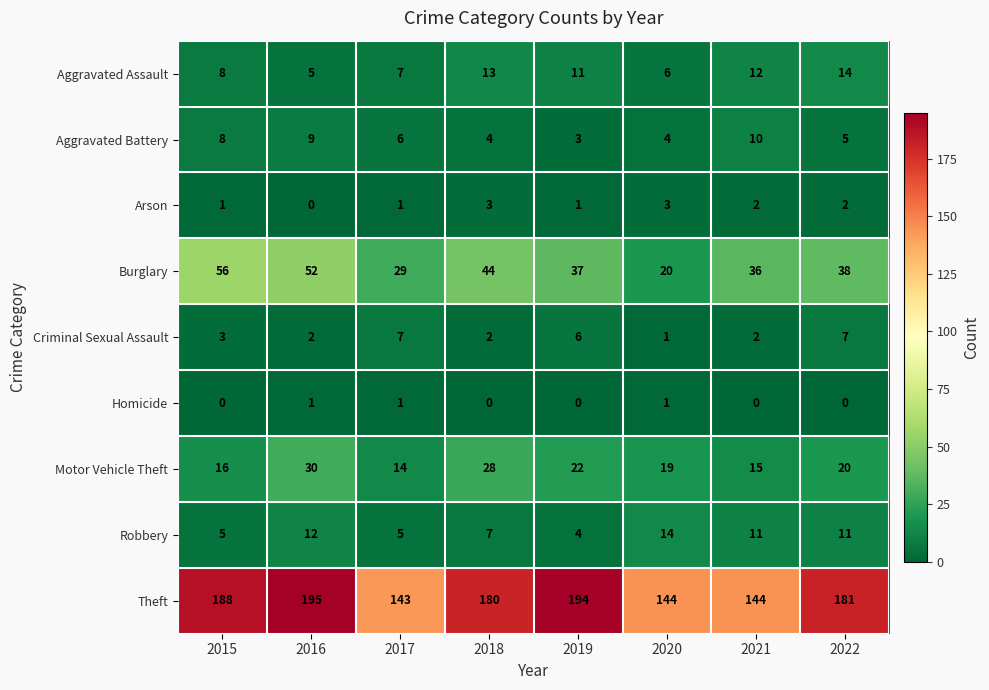

What is the spread (max minus min) of values at 2021?

144